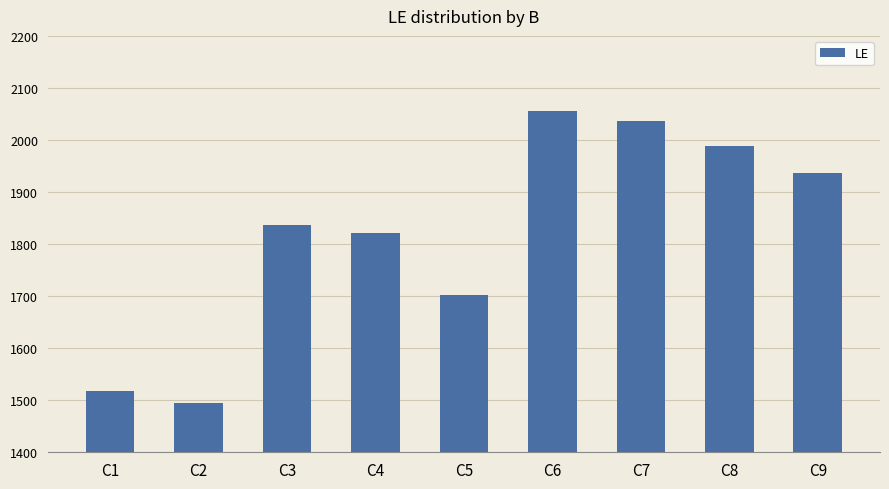

Approximately how many times larger is the value at C8 compared to C4?

1.1